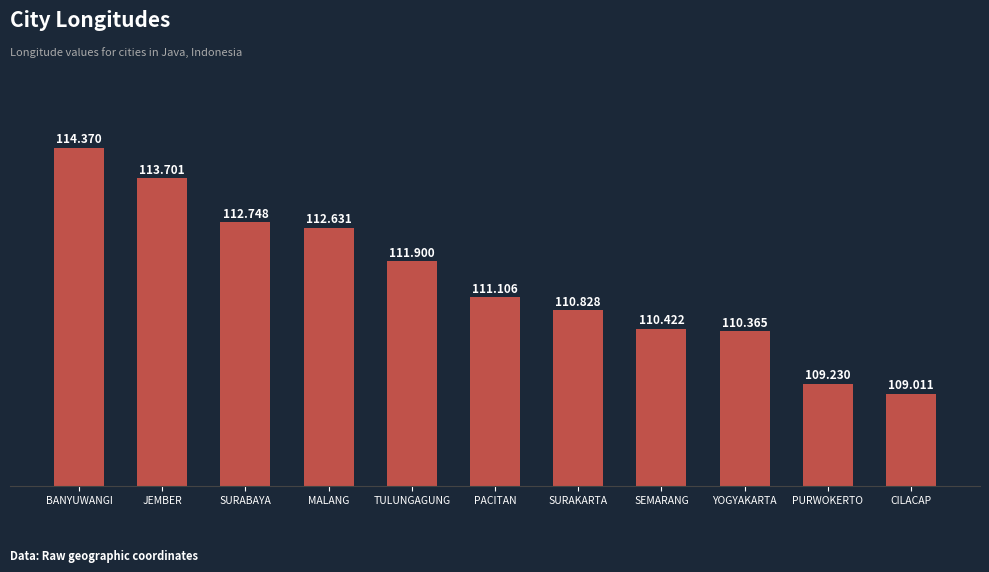

What is the difference between the maximum and minimum values?

5.4